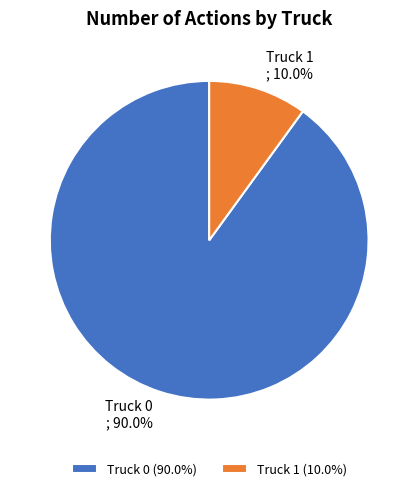

Do Truck 0 and Truck 1 together represent more than half of the pie?

Yes